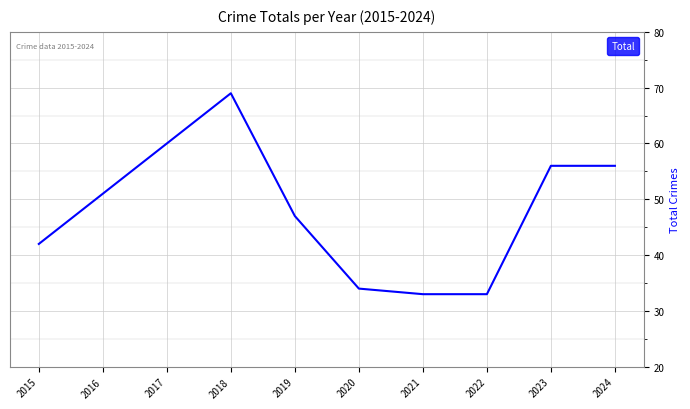

What is the difference between the maximum and minimum values?

36